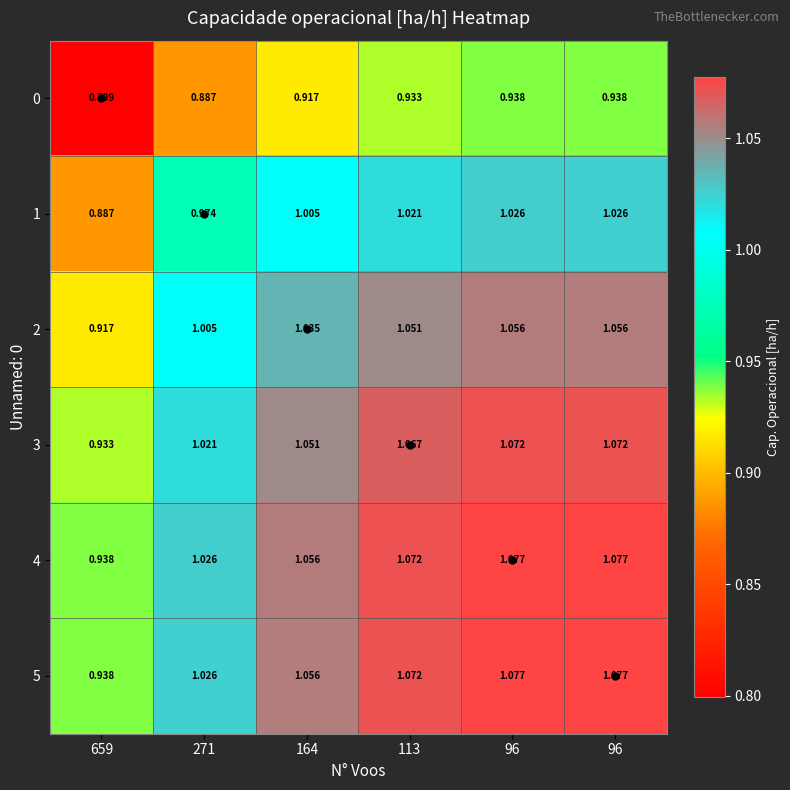

How many data points in 4 are above 1?

5